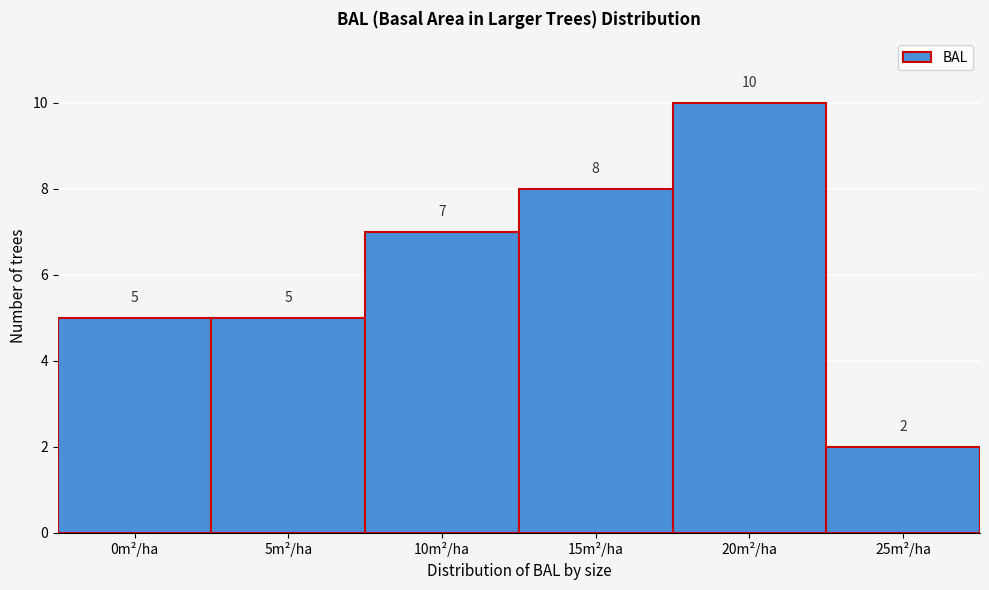

Reading left to right, what are all the values shown in this chart?

5	5	7	8	10	2